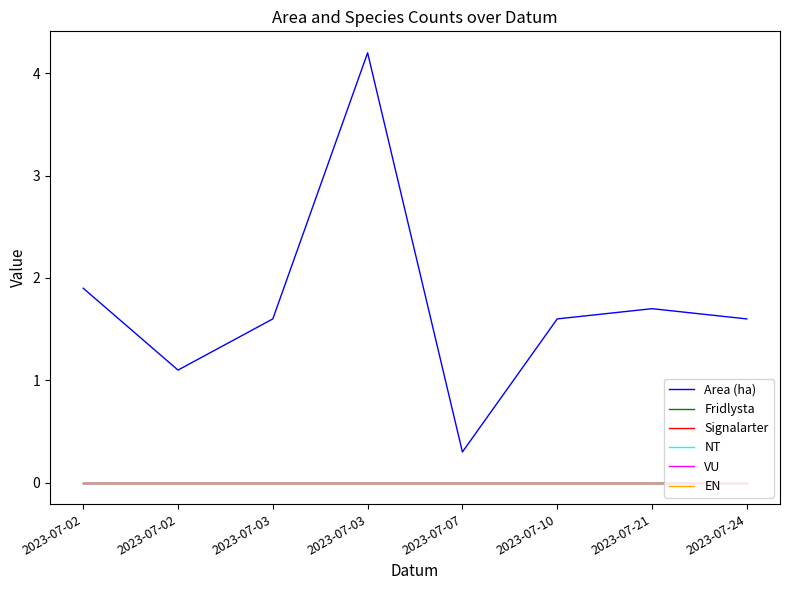

Does the chart have visible grid lines?

No